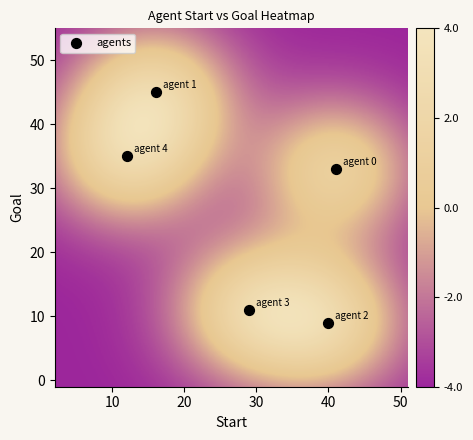

What is the range of Y values (max minus min)?

36